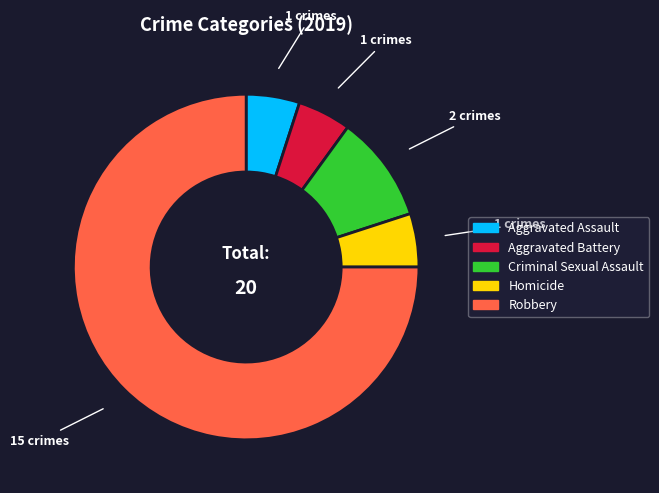

Is the sum of Aggravated Battery and Aggravated Assault greater than half?

No